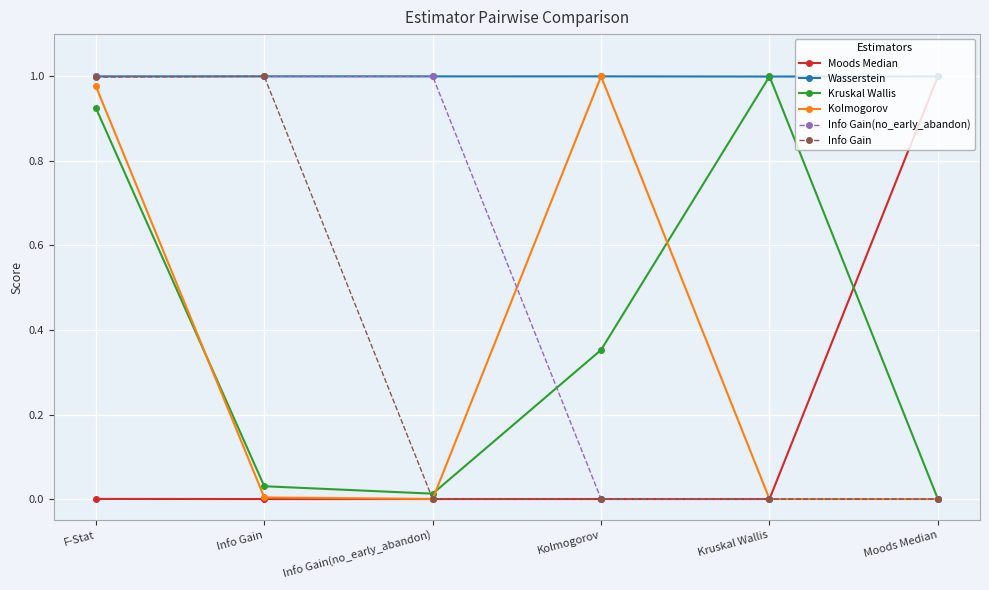

The Kolmogorov series shows 0.0 at Moods Median. True or false?

True